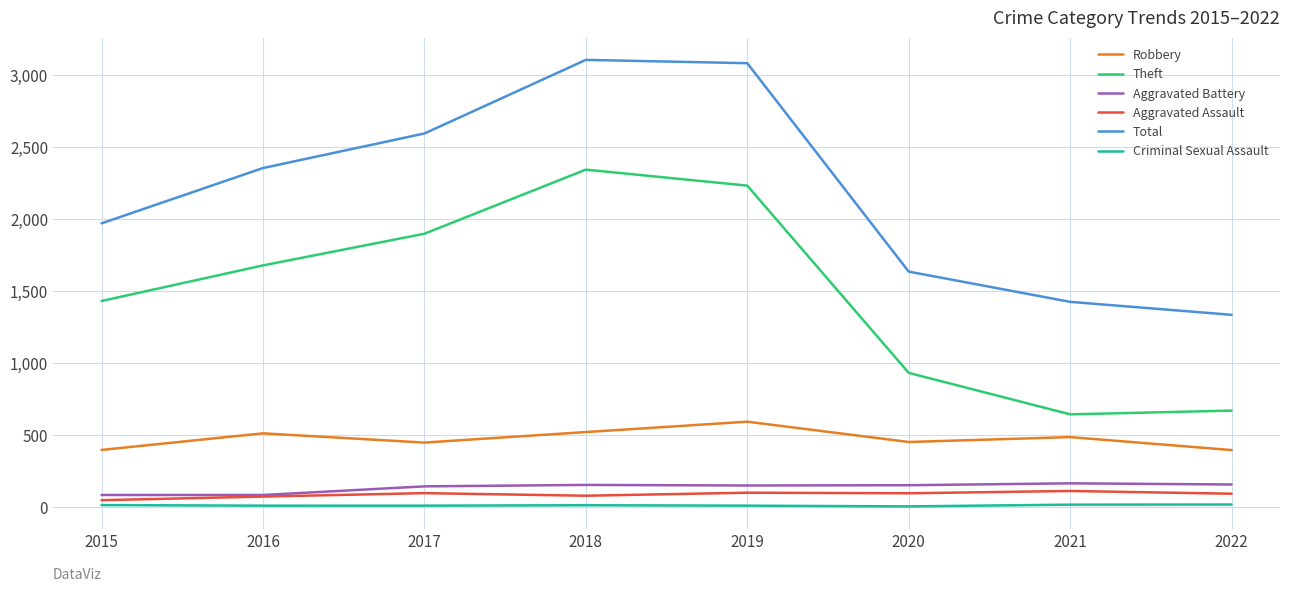

True or false: Robbery has a value of 670 at 2017.

False